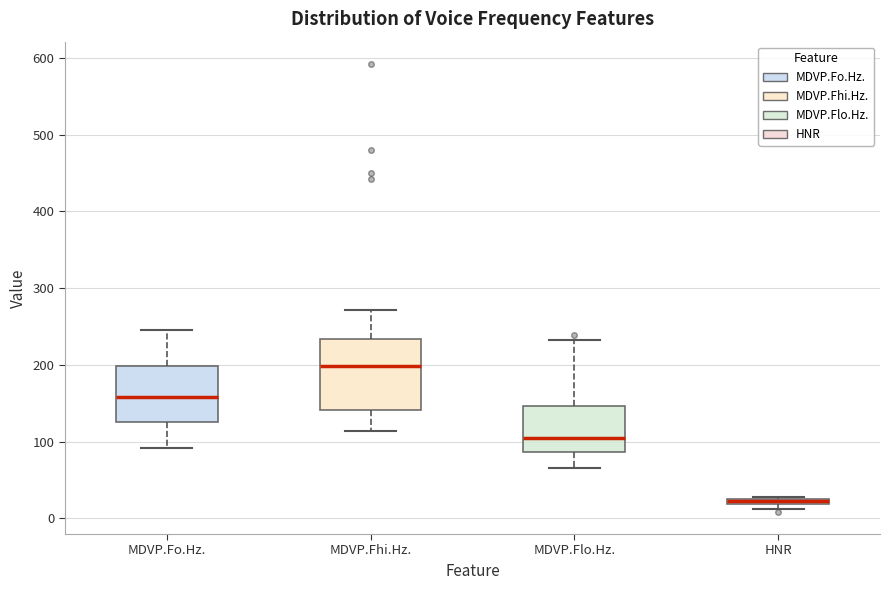

Where is the lower edge of the box for MDVP.Fo.Hz. on the y-axis? The values are not printed on the chart, so give them approximately, as read against the axis.

130